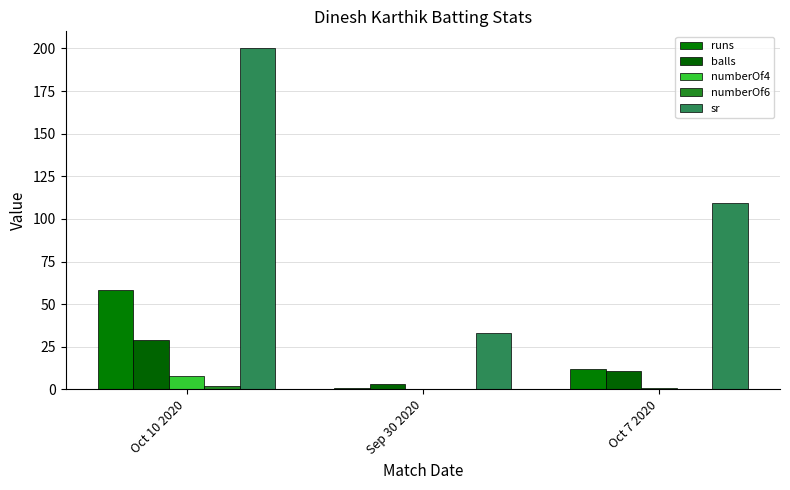

Is the value of balls at Oct 7 2020 greater than the value of numberOf6 at Sep 30 2020?

Yes